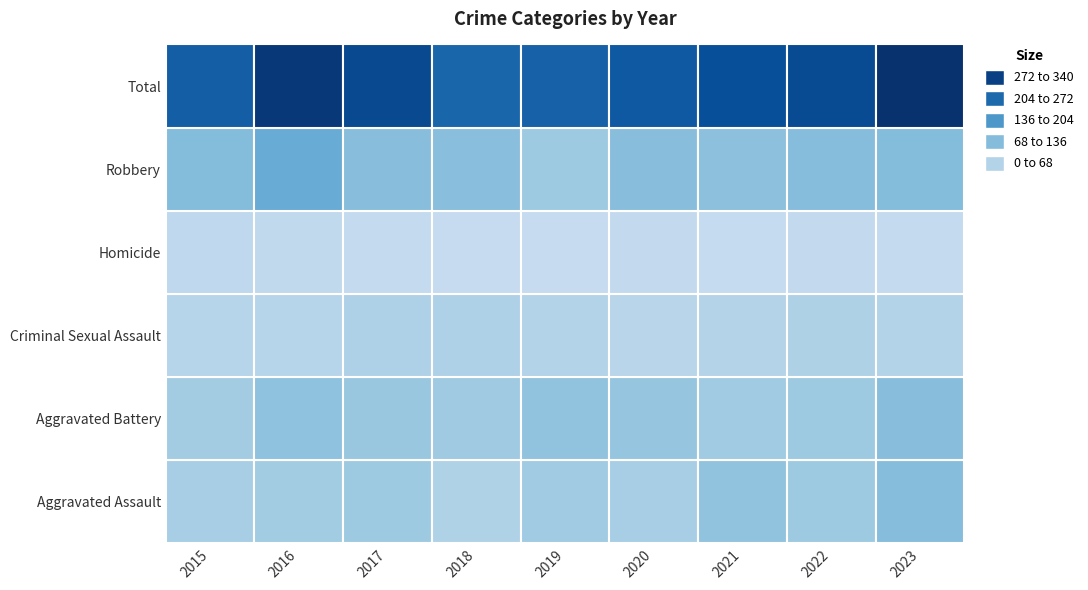

What is the difference between the Homicide values at 2018 and 2020?

5